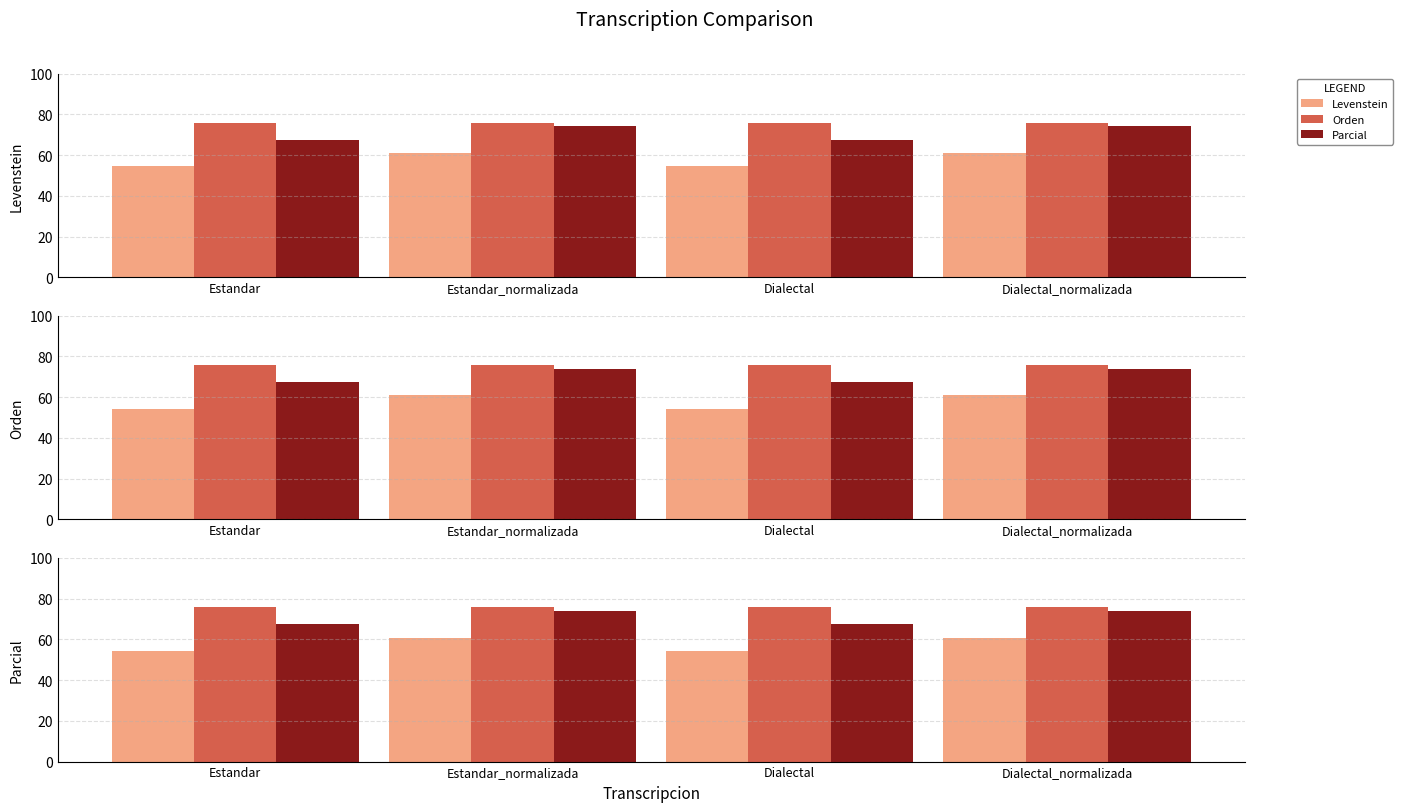

How many distinct data groups are displayed?

3